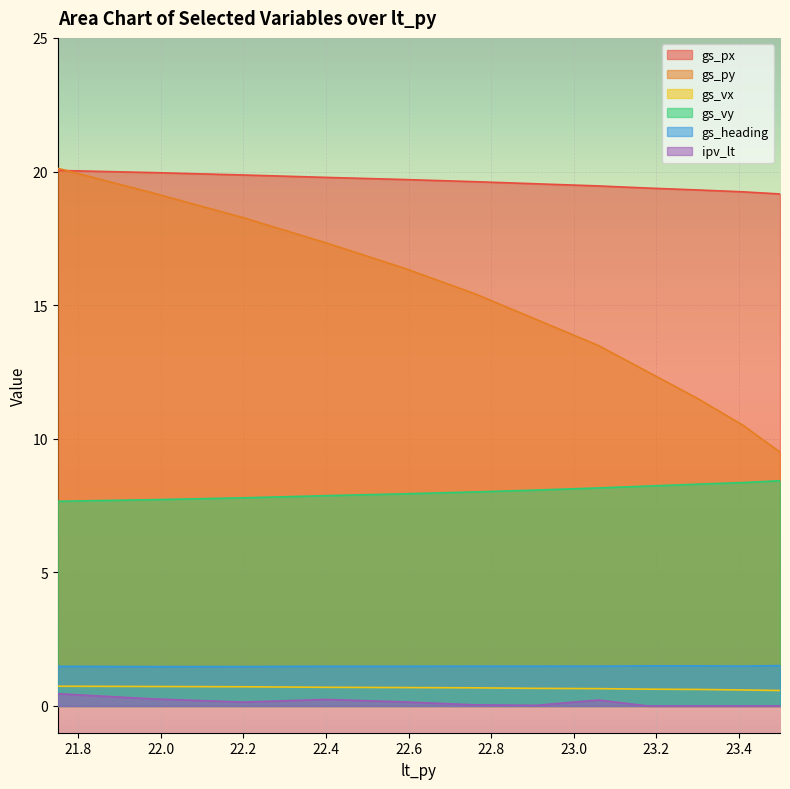

What position from the right is 22.76?

6